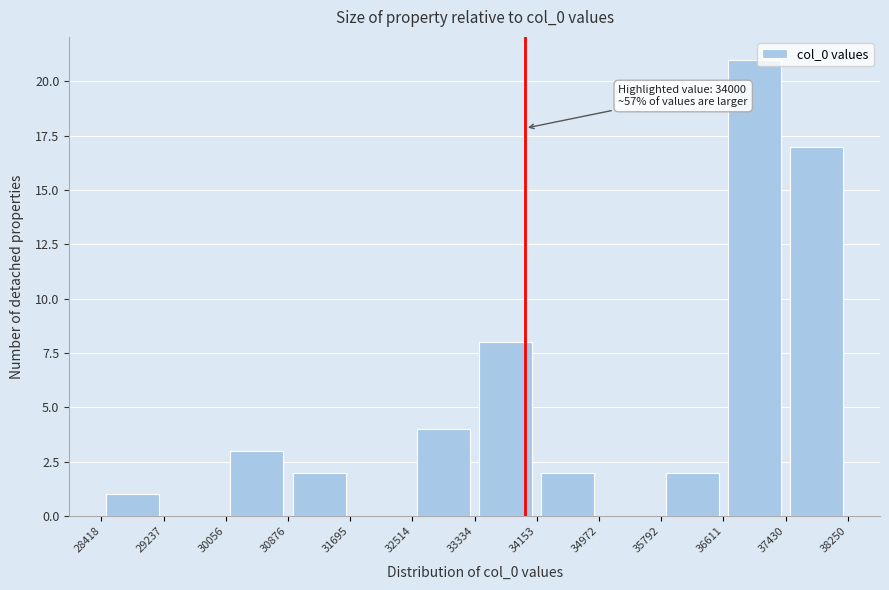

Which range on the x-axis has the tallest bar?

36611 to 37430